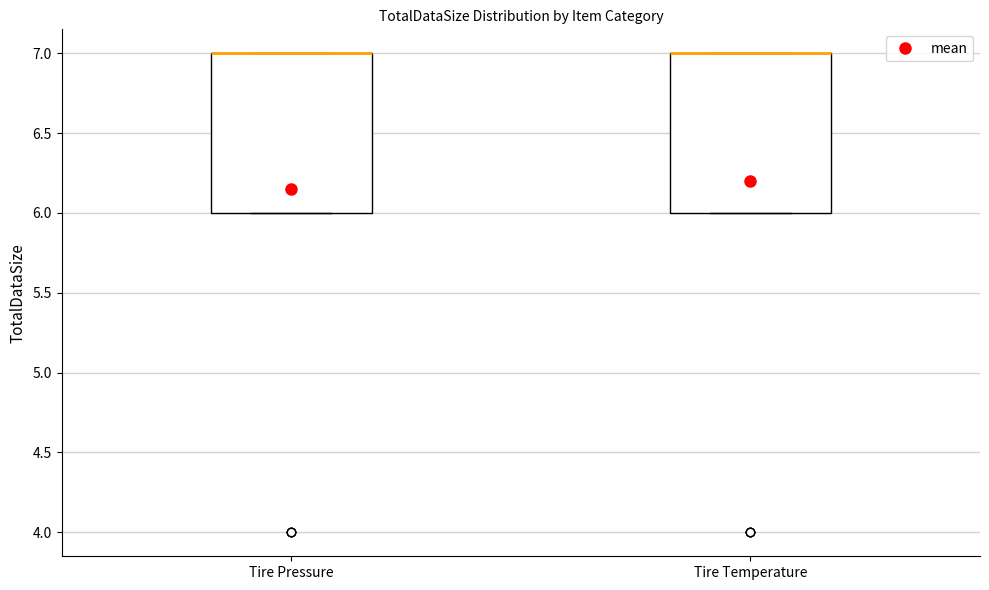

Reading left to right, read every box against the y-axis: the position of its median line, the range the box covers, and the ends of its whiskers. The values are not printed on the chart, so give them approximately, as read against the axis.

Tire Pressure: median 7 (drawn on the box's upper edge), box 6 to 7, whiskers 6 to 7
Tire Temperature: median 7 (drawn on the box's upper edge), box 6 to 7, whiskers 6 to 7